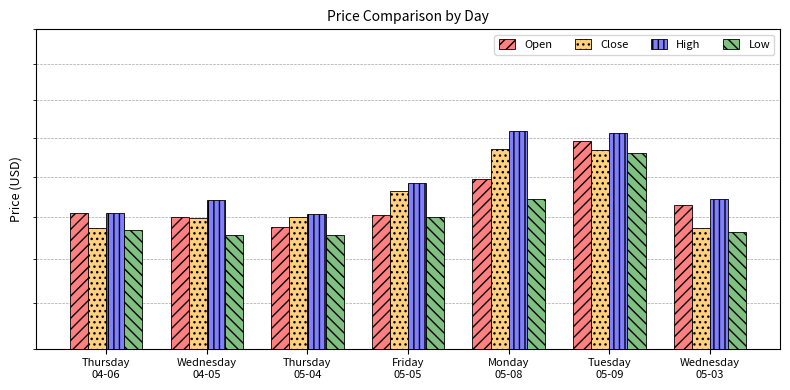

Is the value of High at Thursday
04-06 greater than the value of Low at Thursday
05-04?

Yes